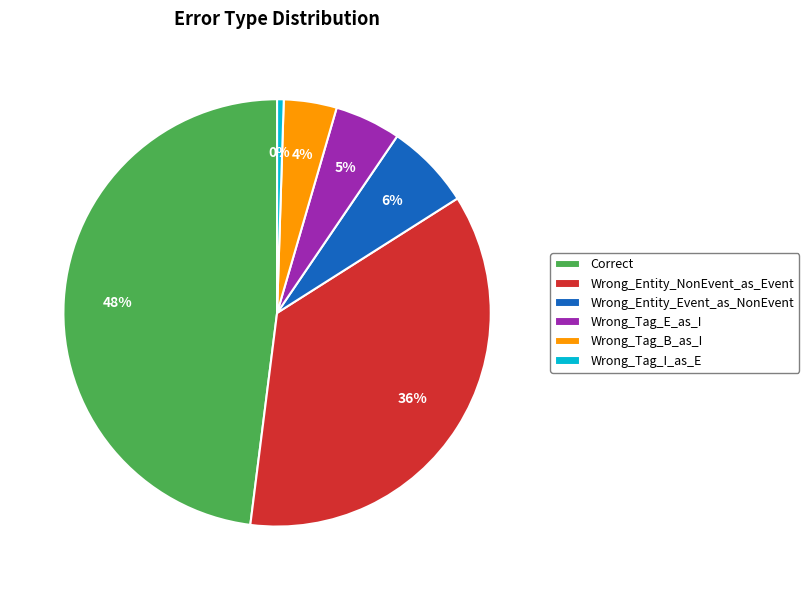

Is it true that Wrong_Tag_B_as_I is 4% of the pie?

True